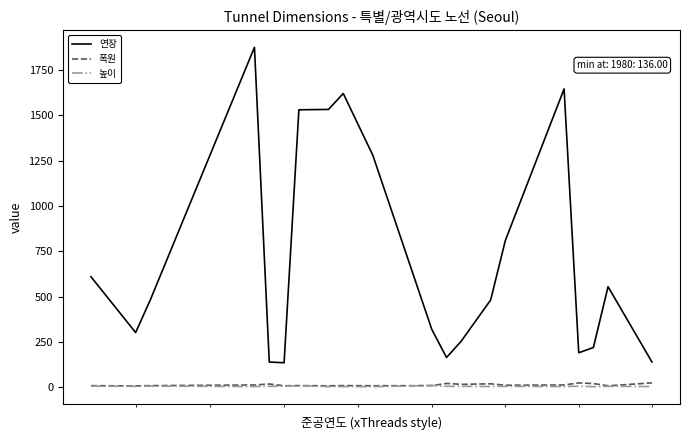

Which series has the largest total across all categories?

연장